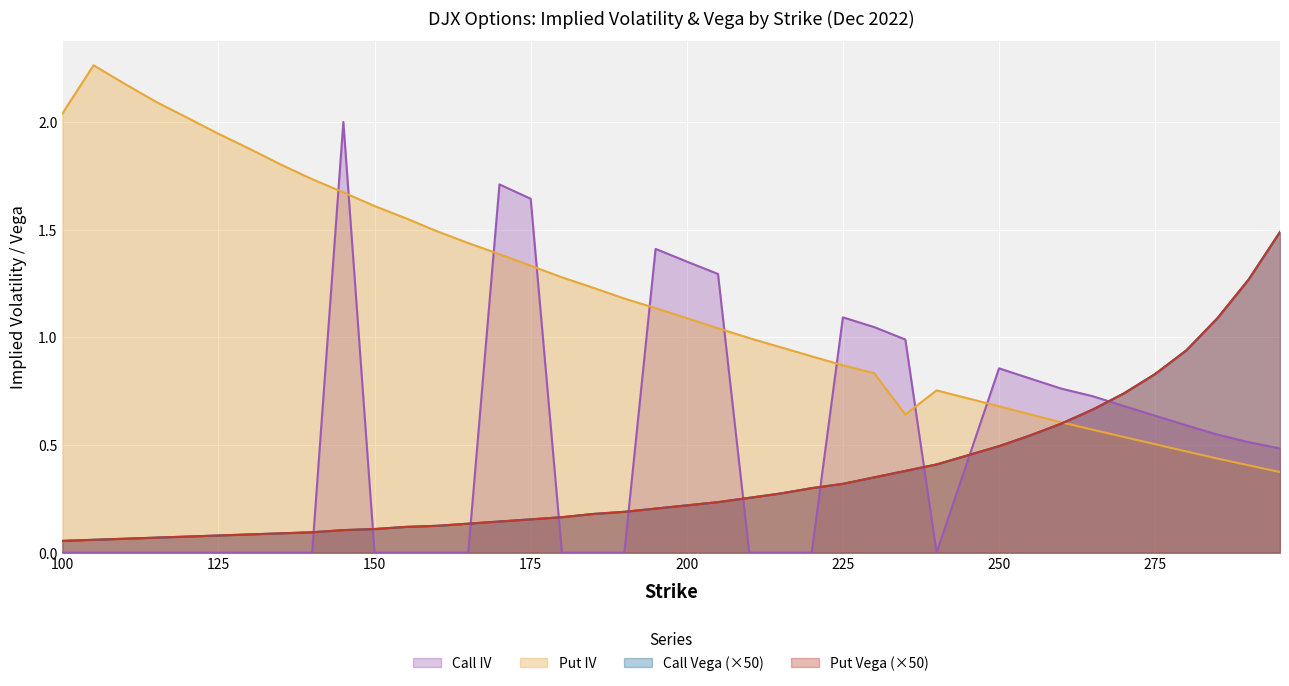

Between 260 and 270, which series saw the biggest shift?

Call Vega